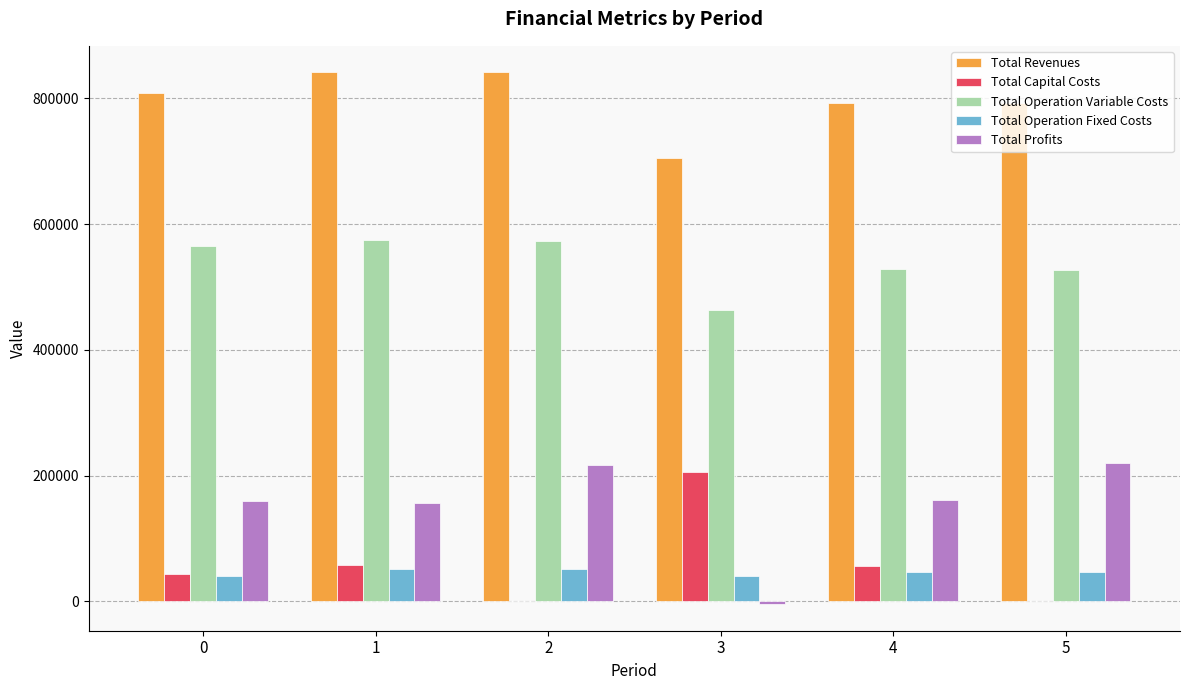

Is it true that Total Capital Costs equals 42944.0 at 0?

True